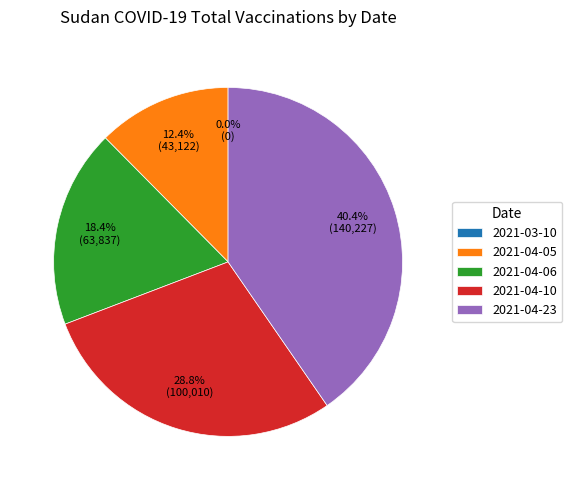

Which has a higher value, 2021-04-06 or 2021-04-23?

2021-04-23